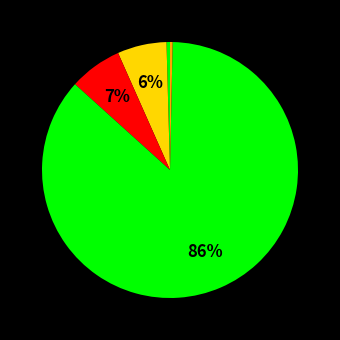

Count the number of slices in the pie.

5